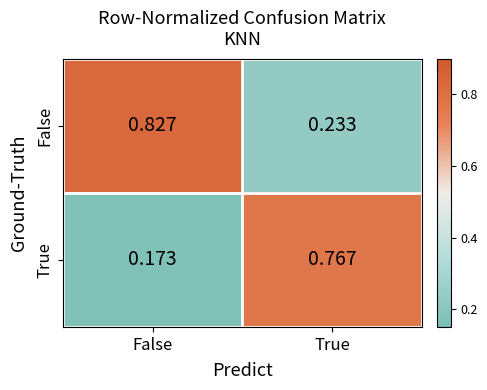

Which series has the largest total across all categories?

False